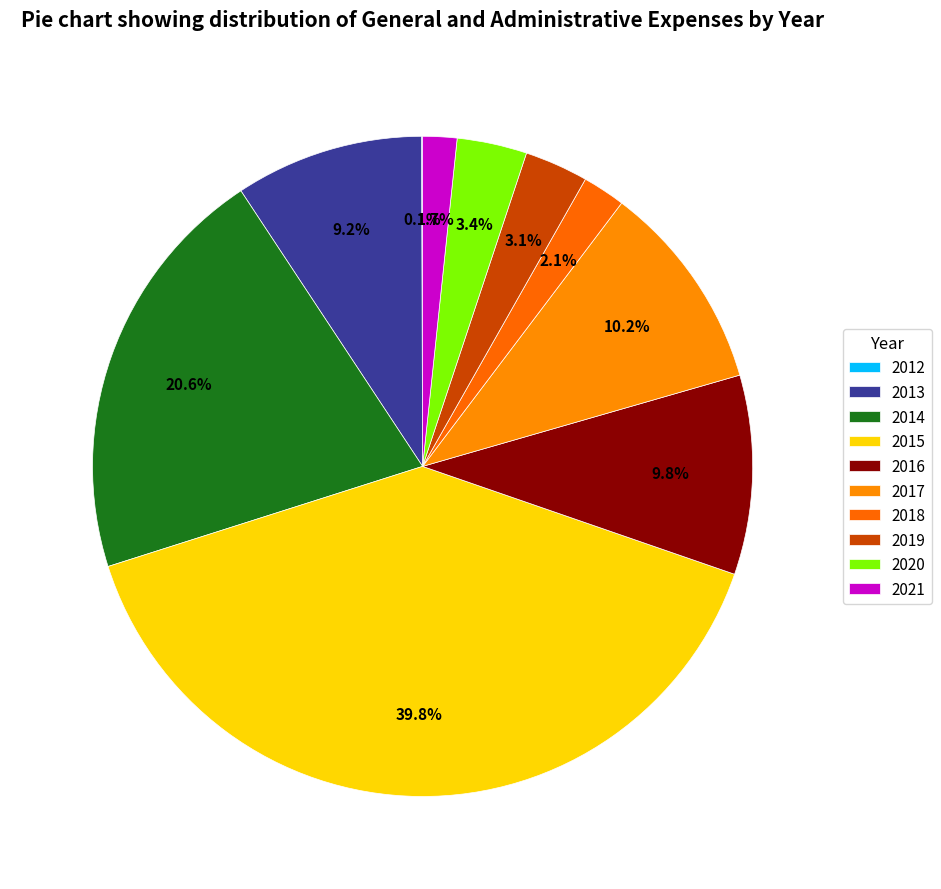

What is the smallest slice in the pie chart?

2012